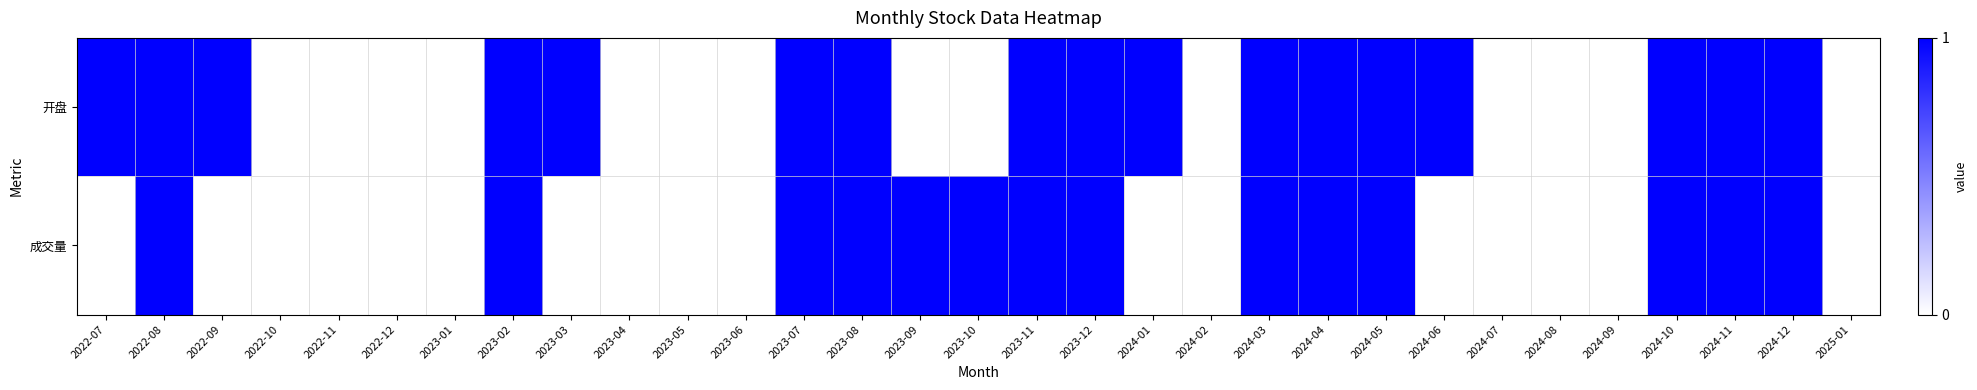

What is the total value across all series at 2023-09?

1